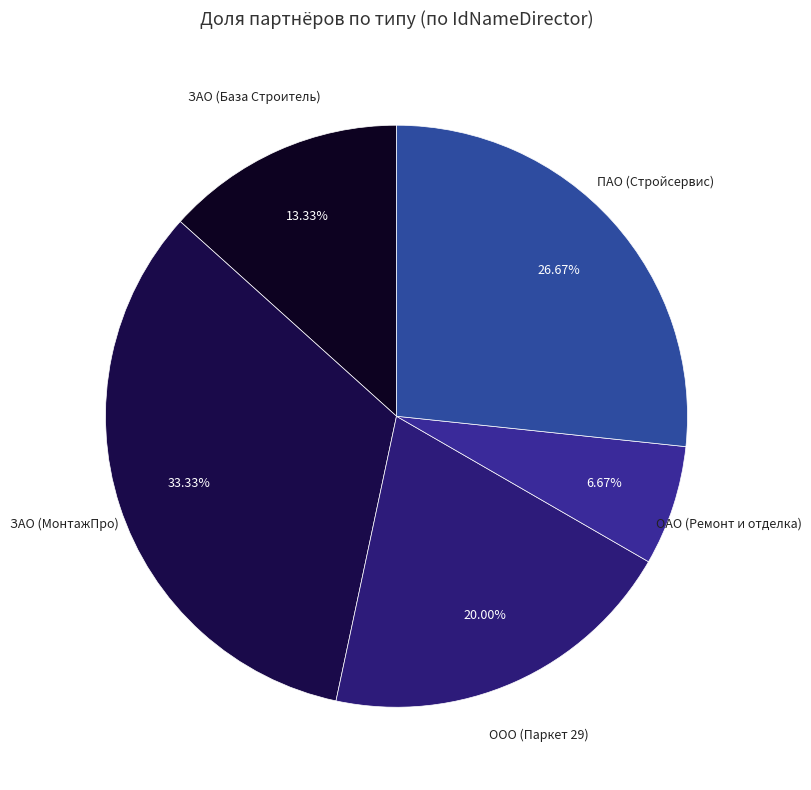

Rank the categories by value from highest to lowest.

ЗАО (МонтажПро), ПАО (Стройсервис), ООО (Паркет 29), ЗАО (База Строитель), ОАО (Ремонт и отделка)